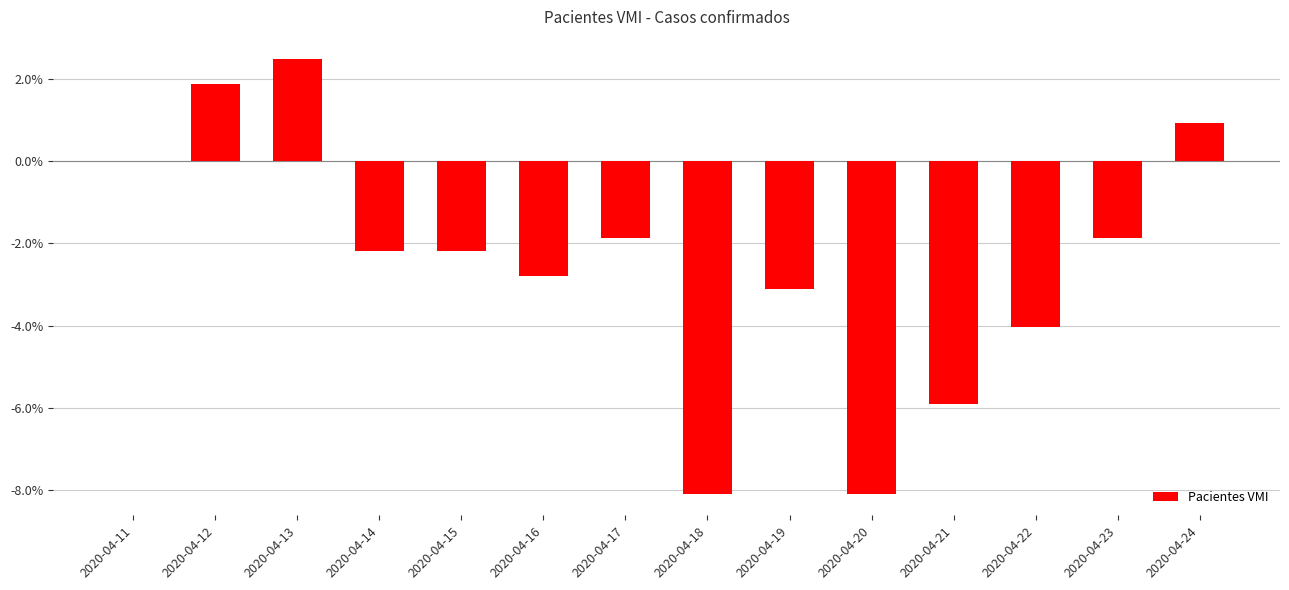

How many data points does each series have?

14